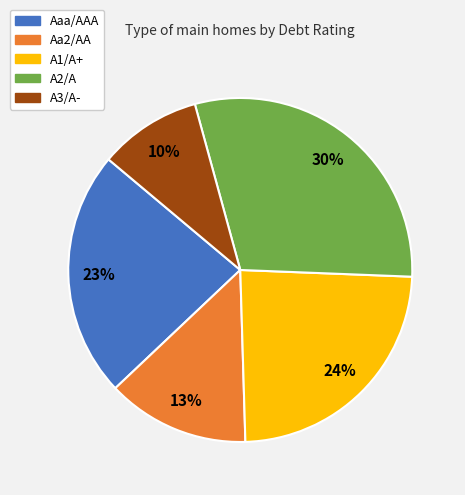

Between A2/A and Aaa/AAA, which is larger?

A2/A